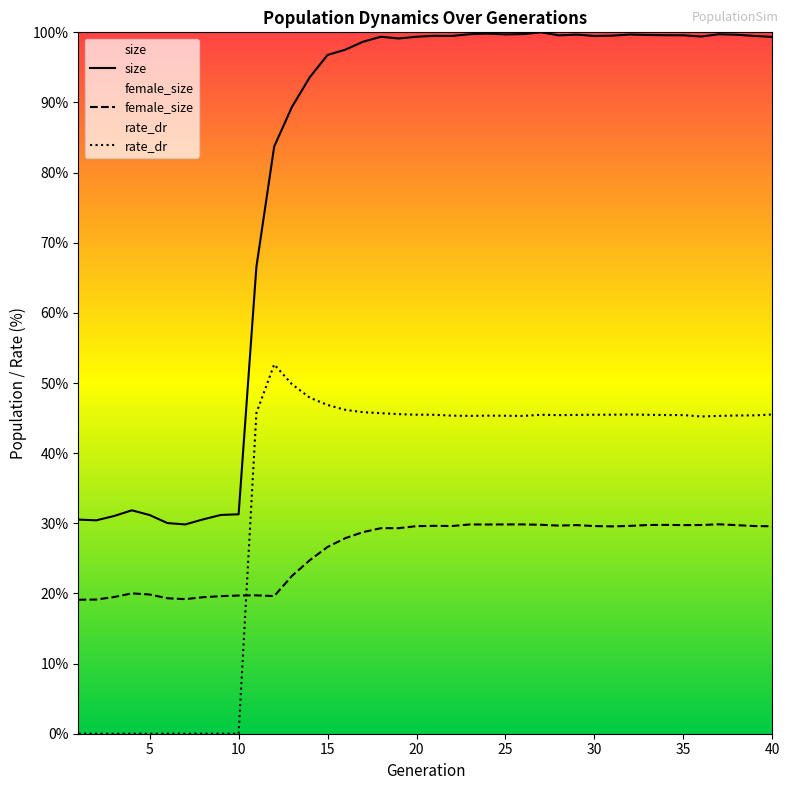

What is the sum of the rate_dr values at 7 and 37?

45.3